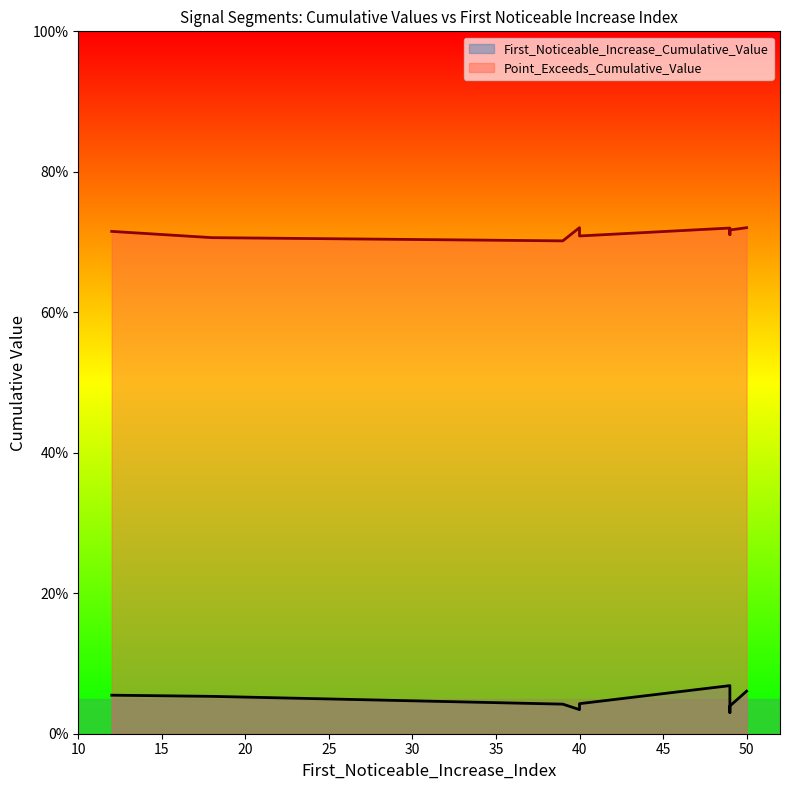

What are all the series names shown in the legend?

First_Noticeable_Increase_Cumulative_Value, Point_Exceeds_Cumulative_Value